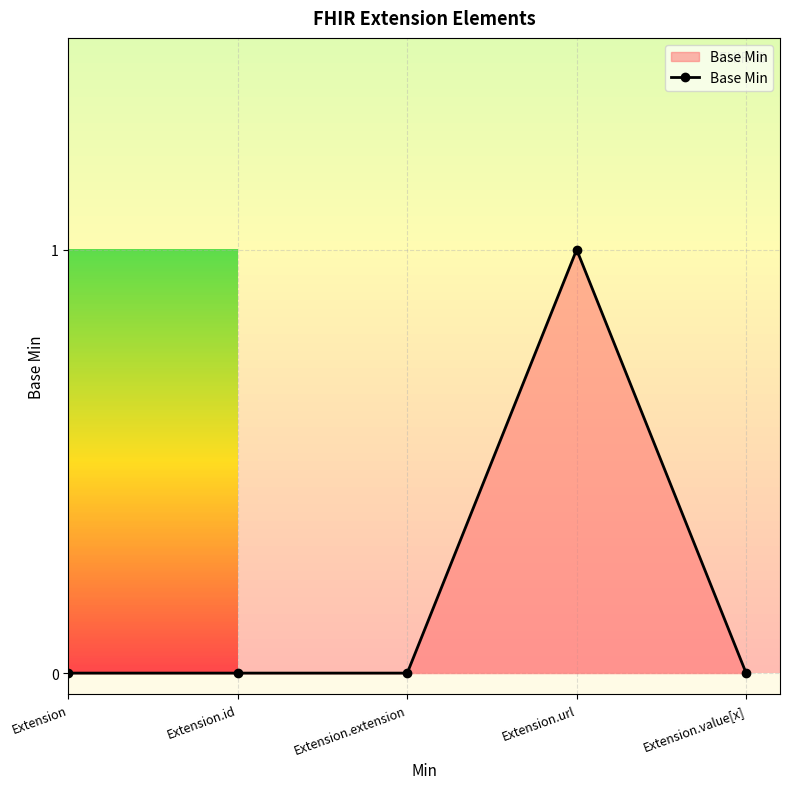

What is the label of the 3rd point from the left?

Extension.extension